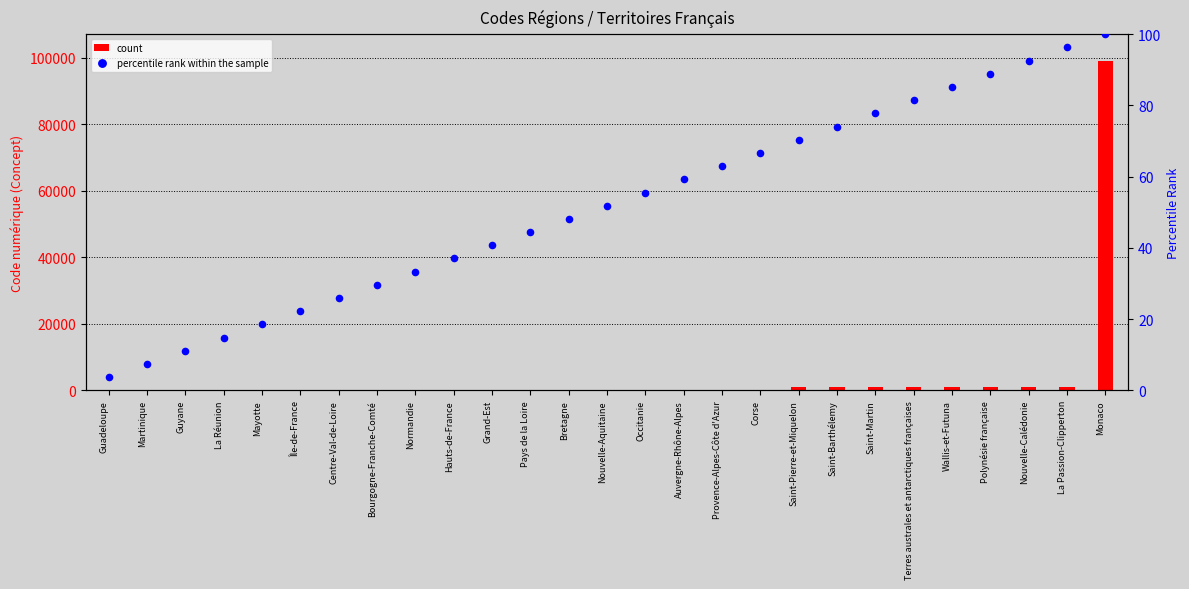

What are all the series names shown in the legend?

count, percentile rank within the sample